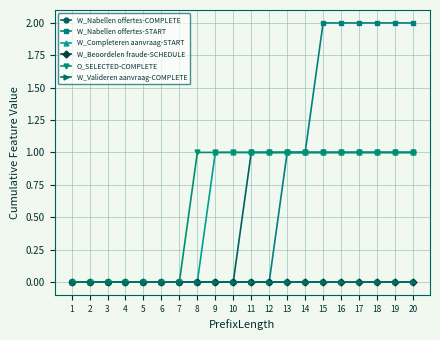

Reading left to right, transcribe all the data shown in this chart.

W_Nabellen offertes-COMPLETE: 0	0	0	0	0	0	0	0	0	0	1	1	1	1	1	1	1	1	1	1
W_Nabellen offertes-START: 0	0	0	0	0	0	0	0	0	0	0	0	1	1	2	2	2	2	2	2
W_Completeren aanvraag-START: 0	0	0	0	0	0	0	0	1	1	1	1	1	1	1	1	1	1	1	1
W_Beoordelen fraude-SCHEDULE: 0	0	0	0	0	0	0	0	0	0	0	0	0	0	0	0	0	0	0	0
O_SELECTED-COMPLETE: 0	0	0	0	0	0	0	1	1	1	1	1	1	1	1	1	1	1	1	1
W_Valideren aanvraag-COMPLETE: 0	0	0	0	0	0	0	0	0	0	0	0	0	0	0	0	0	0	0	0